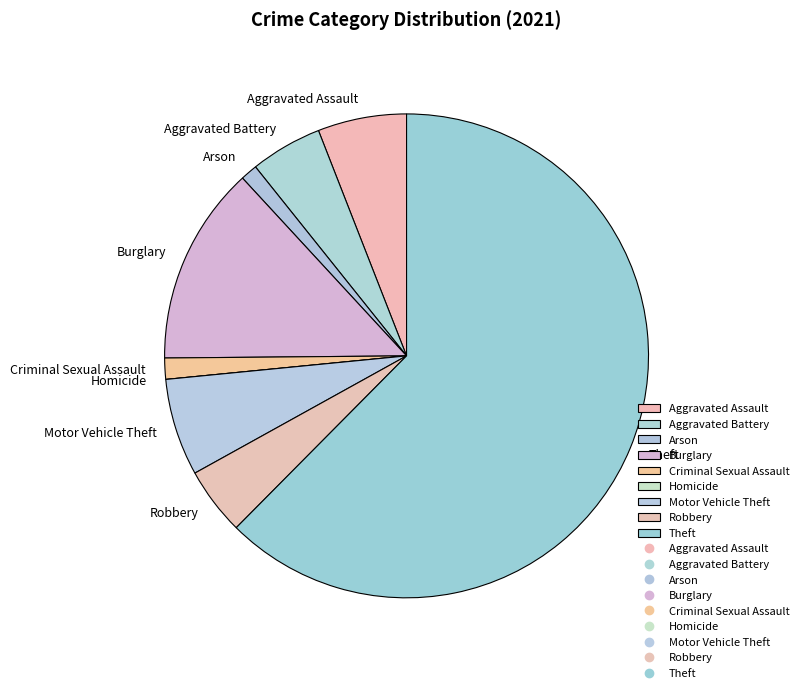

Is it true that Burglary is 5% of the pie?

False